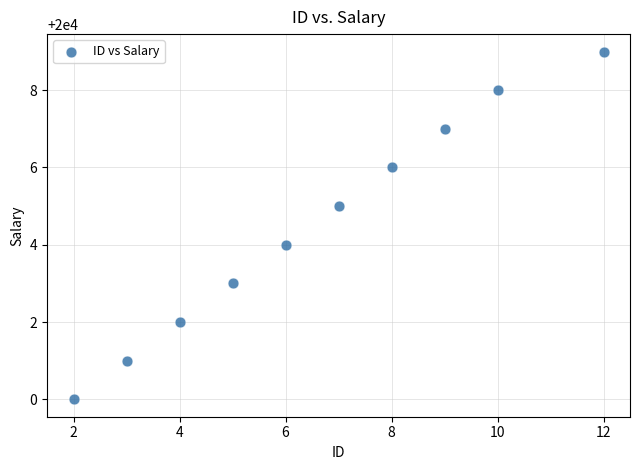

What is the range of Y values (max minus min)?

9